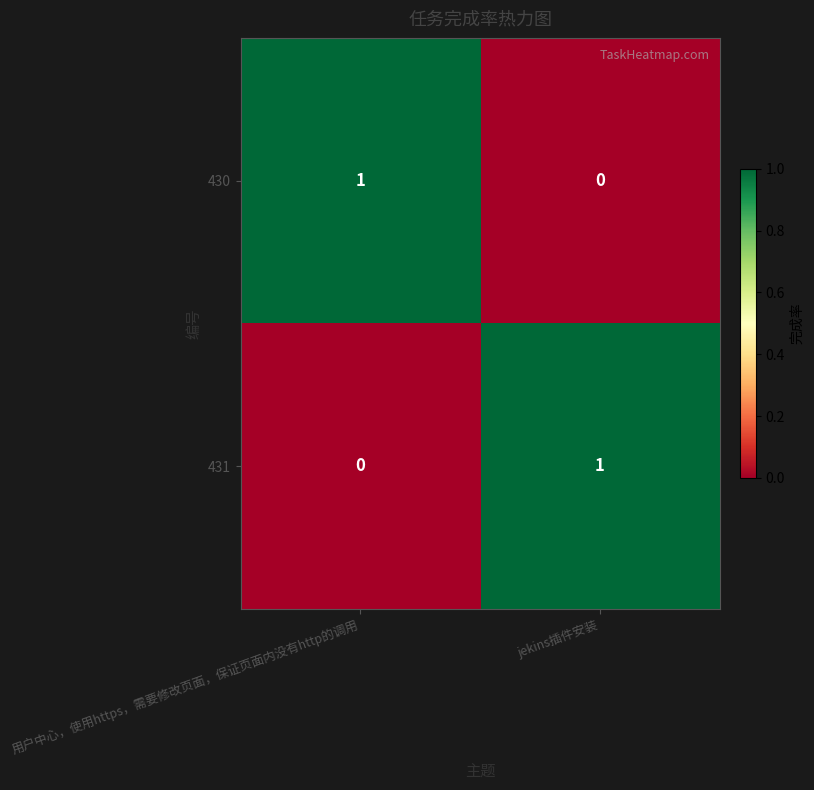

Is it true that 431 equals -1 at 用户中心，使用https，需要修改页面，保证页面内没有http的调用?

False